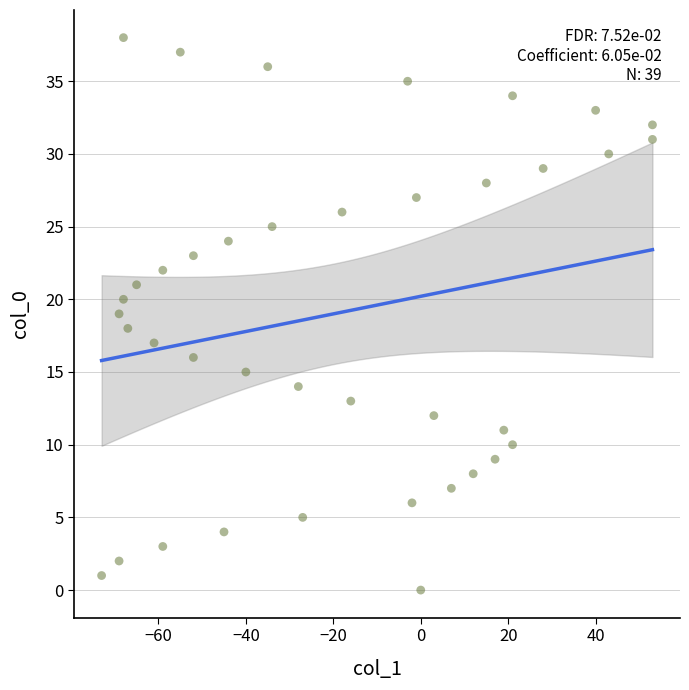

What is the range of X values (max minus min)?

126